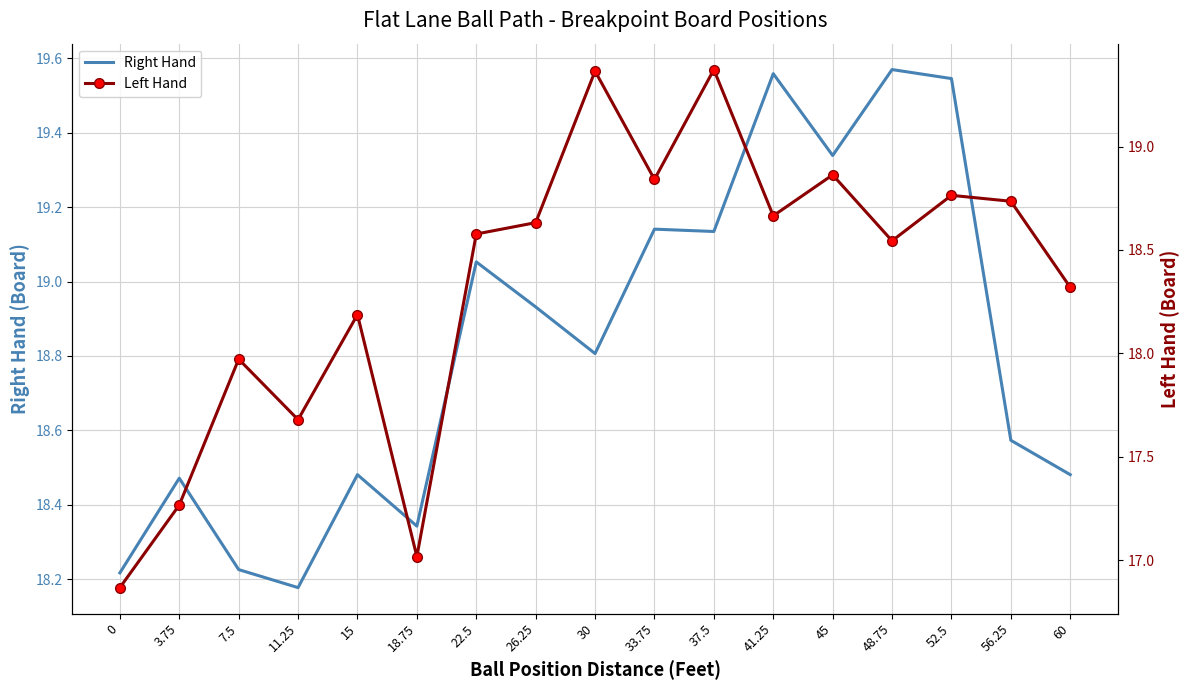

What is the label of the 11th point from the left?

37.5